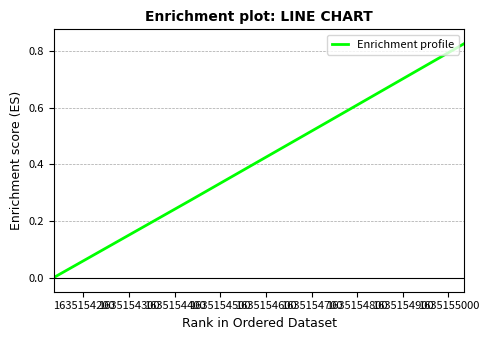

True or false: the data has more than 0 interior local peaks.

False